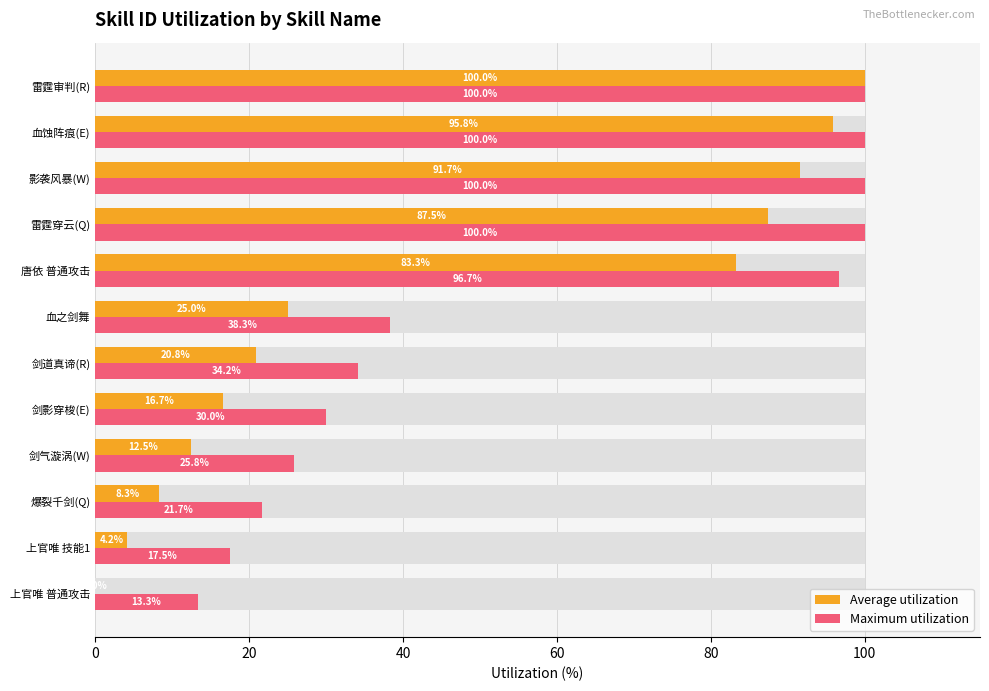

Between 爆裂千剑(Q) and 剑影穿梭(E), which series saw the biggest shift?

Average utilization